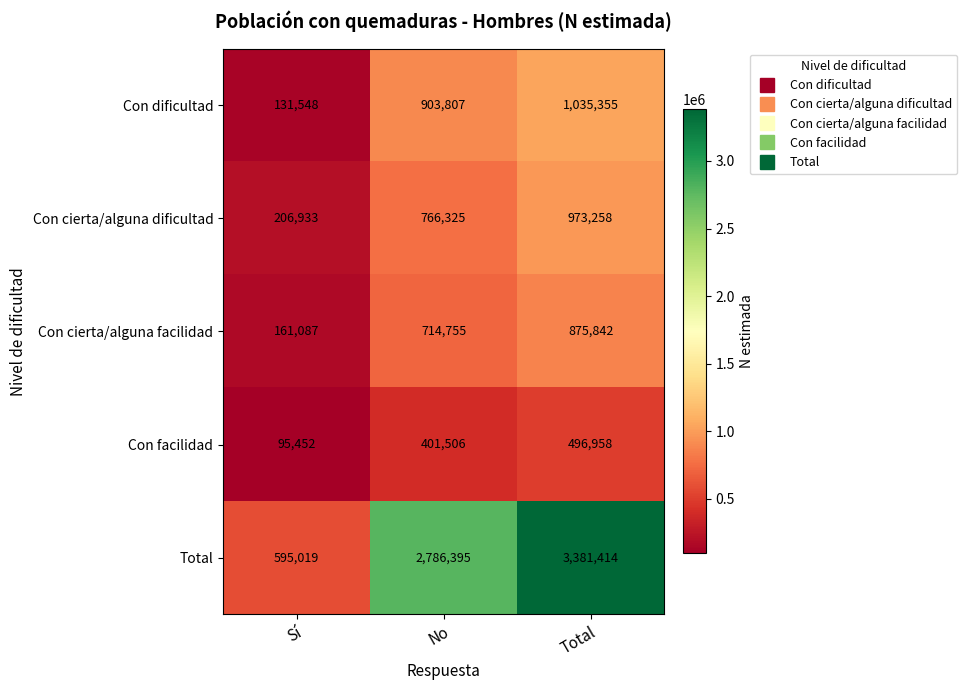

Which series changed the most between No and Total?

Total